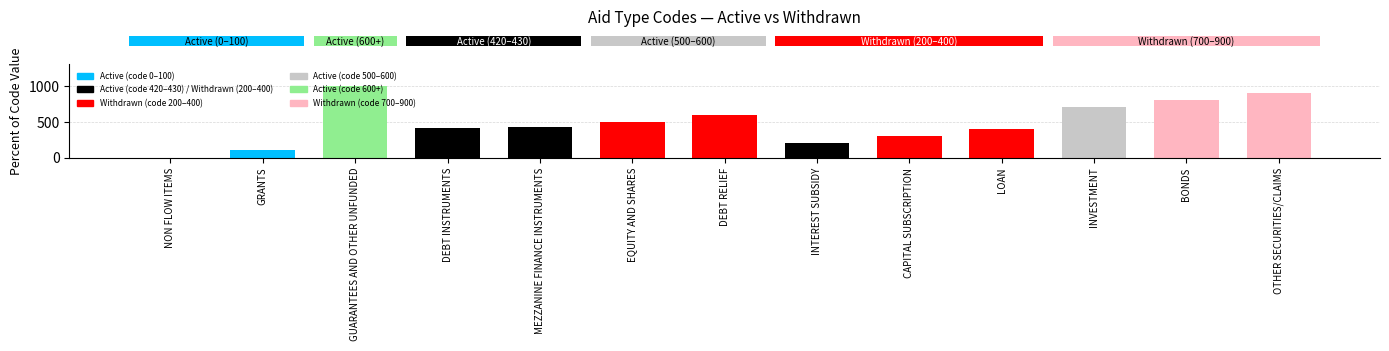

Read the value at GUARANTEES AND OTHER UNFUNDED, to the nearest 50.

1000